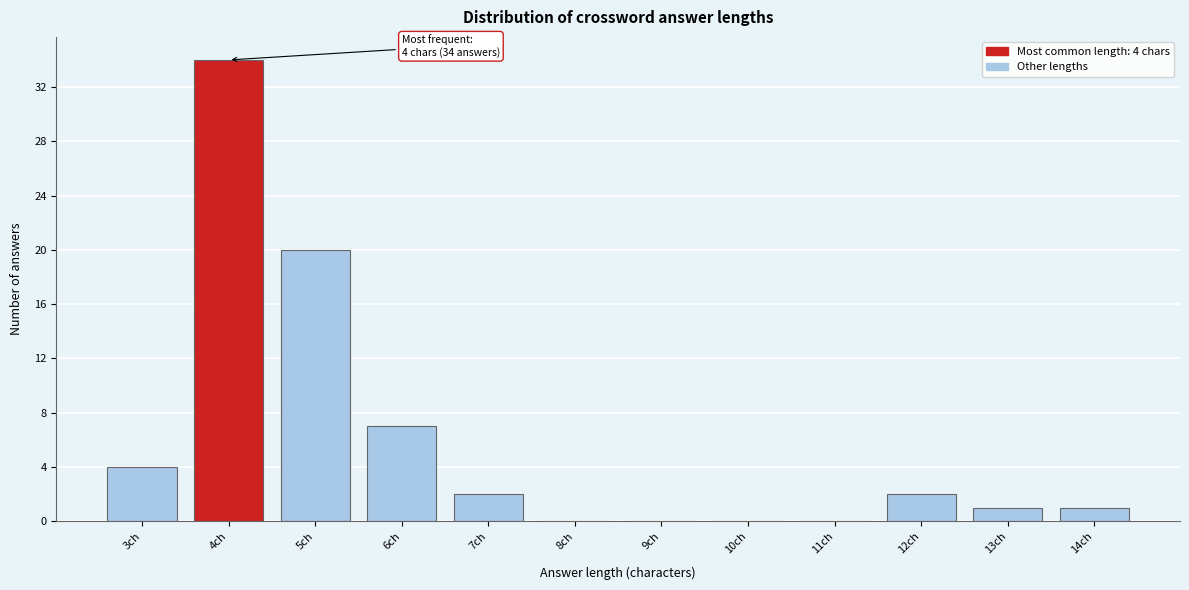

Over which range of the x-axis is the bar tallest?

3.5 to 4.5